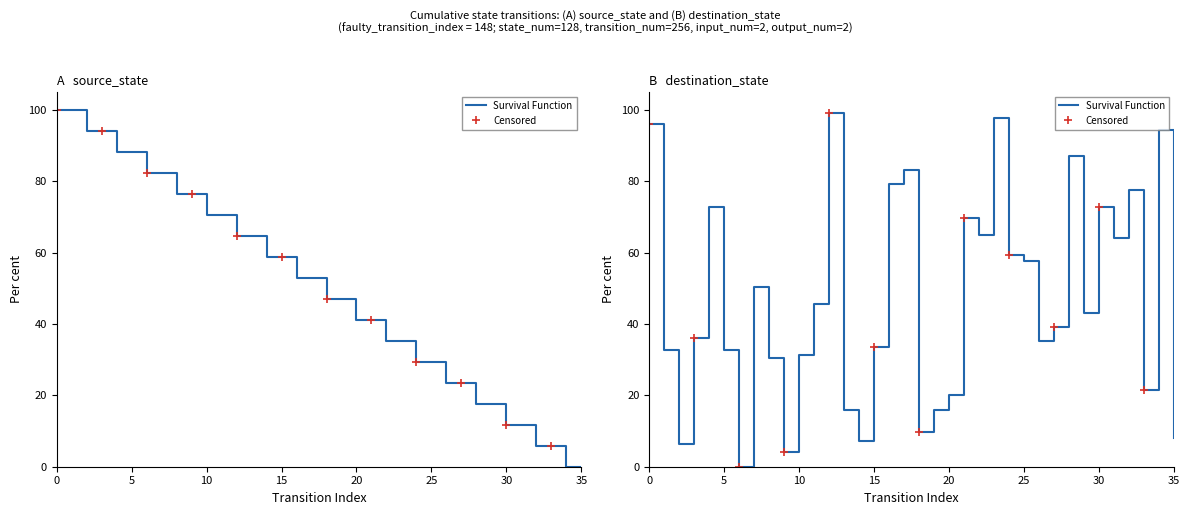

Reading left to right, transcribe all the data shown in this chart.

source_state: 0=100.0	1=100.0	2=94.1	3=94.1	4=88.2	5=88.2	6=82.4	7=82.4	8=76.5	9=76.5	10=70.6	11=70.6	12=64.7	13=64.7	14=58.8	15=58.8	16=52.9	17=52.9	18=47.1	19=47.1	20=41.2	21=41.2	22=35.3	23=35.3	24=29.4	25=29.4	26=23.5	27=23.5	28=17.6	29=17.6	30=11.8	31=11.8	32=5.9	33=5.9	34=0.0	35=0.0
destination_state: 0=96.0	1=32.8	2=6.4	3=36.0	4=72.8	5=32.8	6=0.0	7=50.4	8=30.4	9=4.0	10=31.2	11=45.6	12=99.2	13=16.0	14=7.2	15=33.6	16=79.2	17=83.2	18=9.6	19=16.0	20=20.0	21=69.6	22=64.8	23=97.6	24=59.2	25=57.6	26=35.2	27=39.2	28=87.2	29=43.2	30=72.8	31=64.0	32=77.6	33=21.6	34=94.4	35=8.0